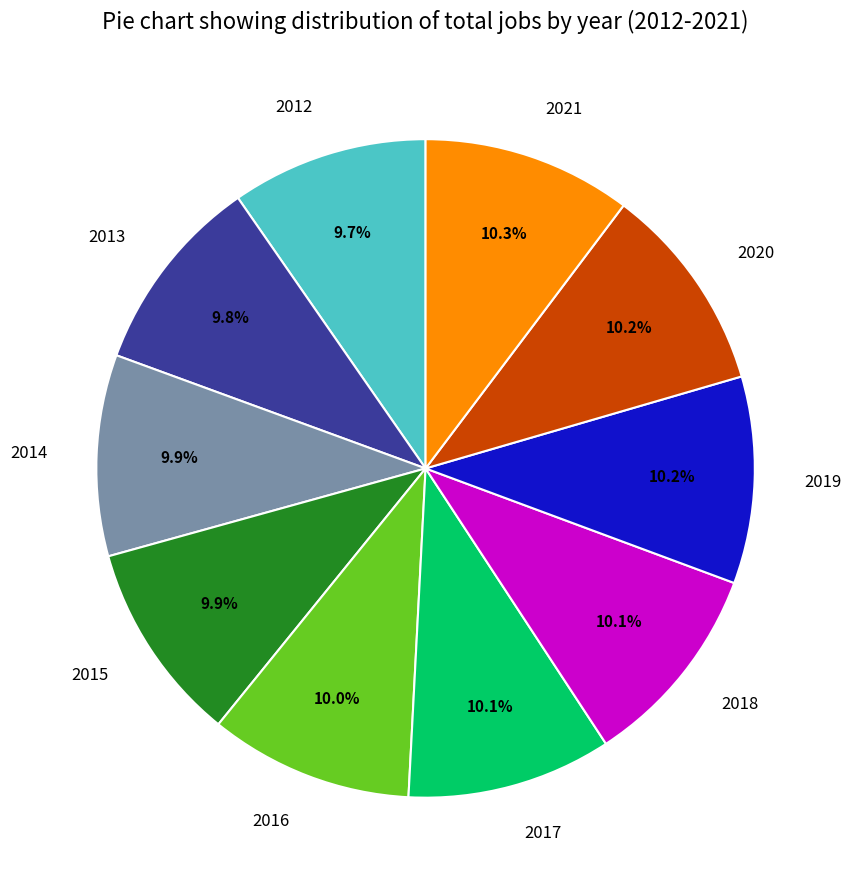

Do 2013 and 2015 together represent more than half of the pie?

No